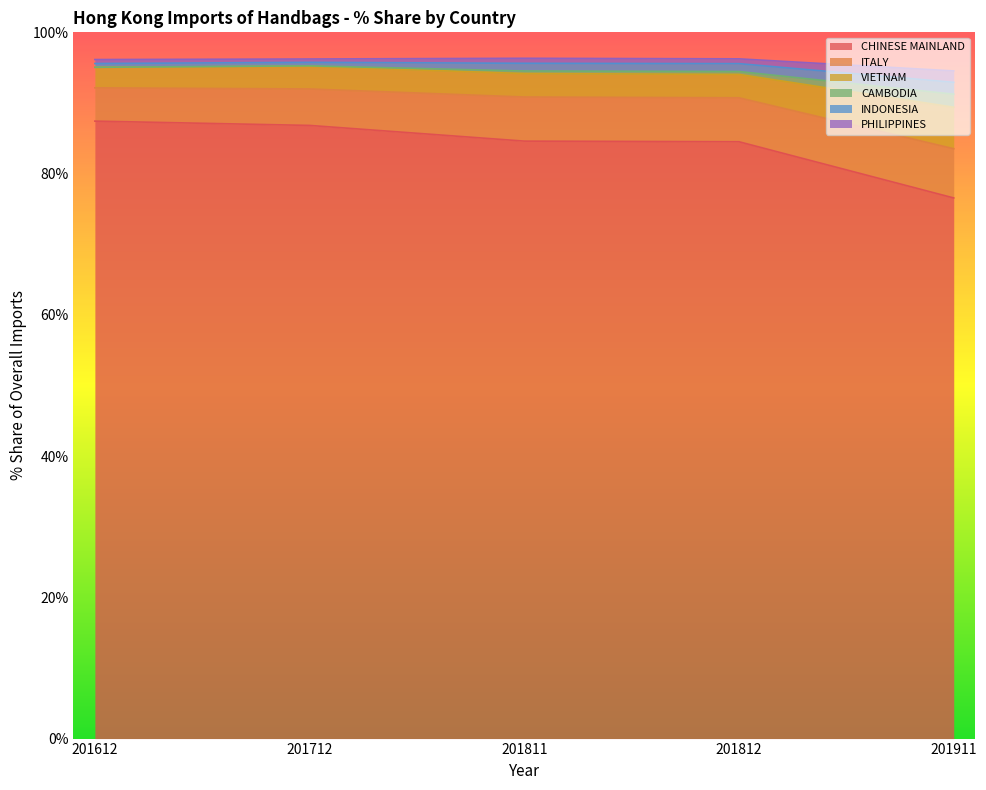

Is it true that CHINESE MAINLAND equals 126.7 at 201911?

False